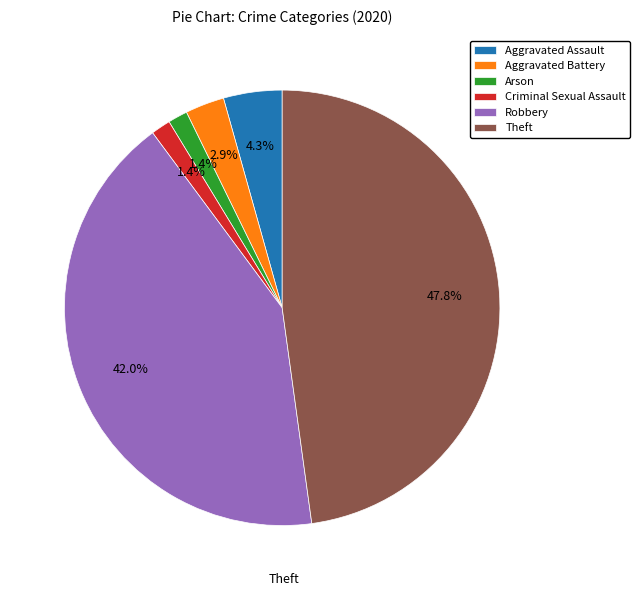

Approximately how many times larger is the value at Arson compared to Criminal Sexual Assault?

1.0